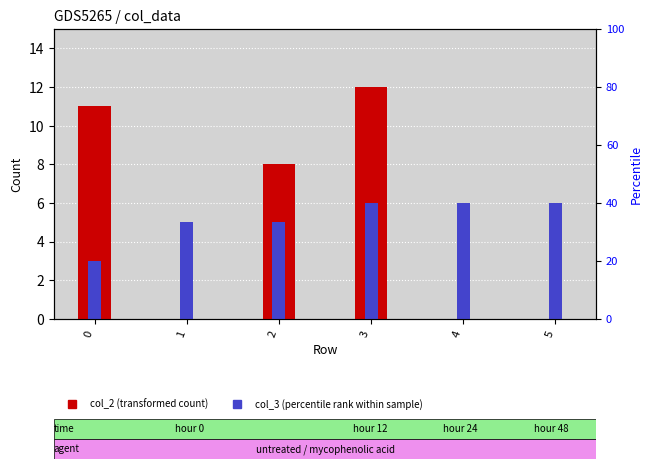

How many data points in col_3 (percentile rank) are less than 6?

3